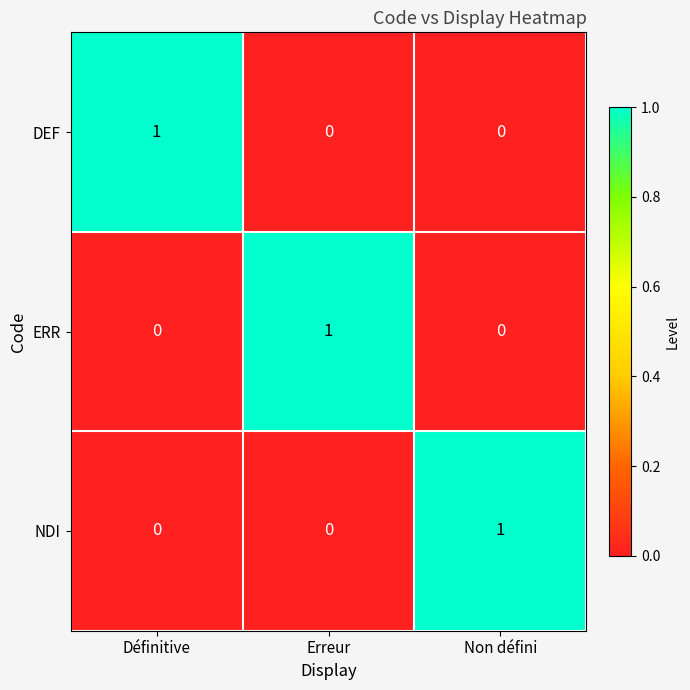

At how many categories does at least one series exceed 0?

3